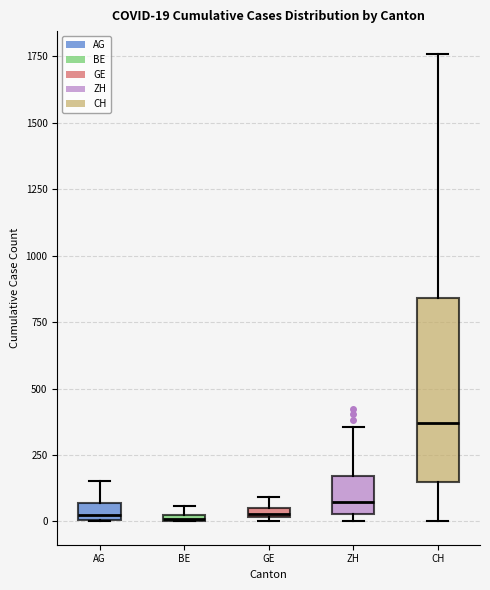

Which box has the highest median line?

CH